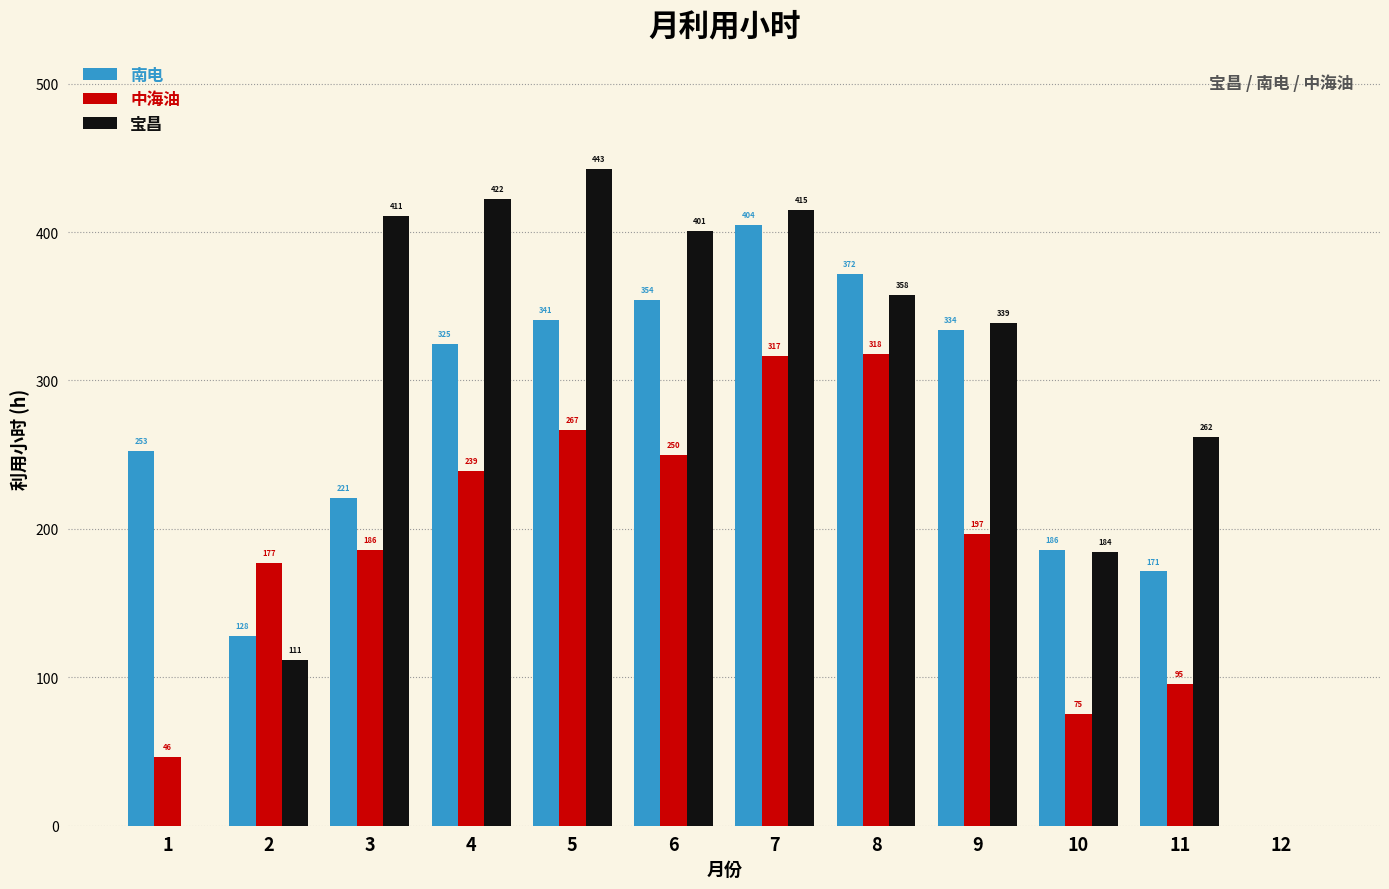

Where is 宝昌 nearest to the value 221?

10